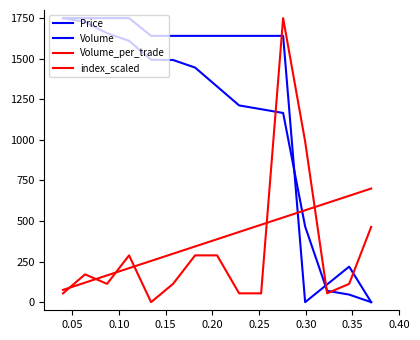

Is this an area chart (filled region under the line)?

No